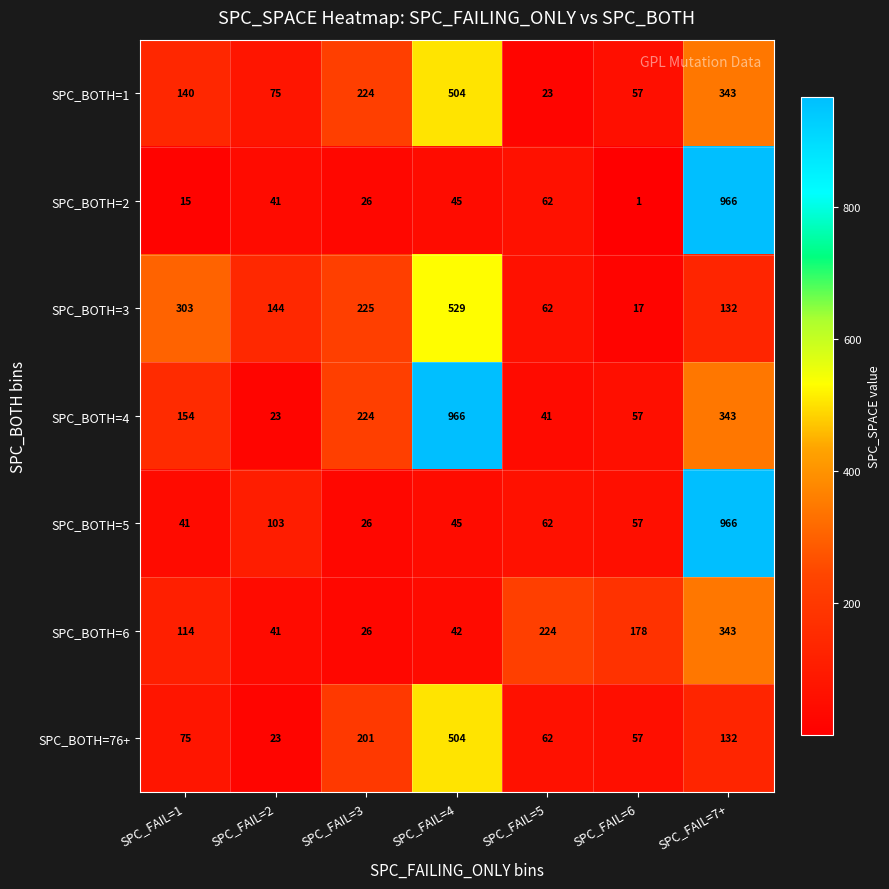

What is the difference between the second highest and minimum values in the SPC_BOTH=1 series?

320